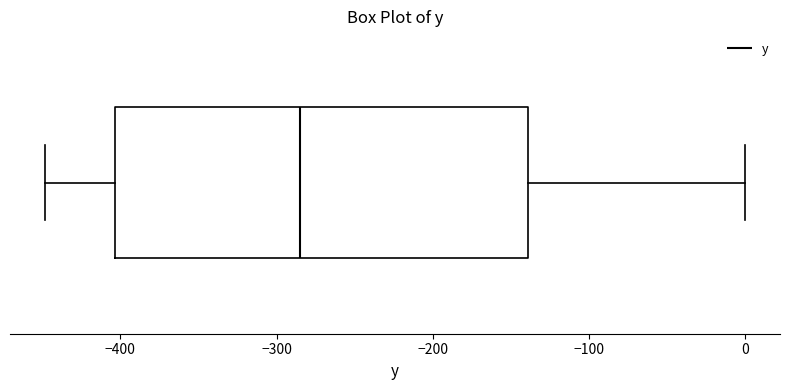

Transcribe this box plot: give where the median line is, the range the box spans, and where the two whiskers end, as read against the x-axis. The values are not printed on the chart, so give them approximately, as read against the axis.

median -280, box -400 to -140, whiskers -450 to 0